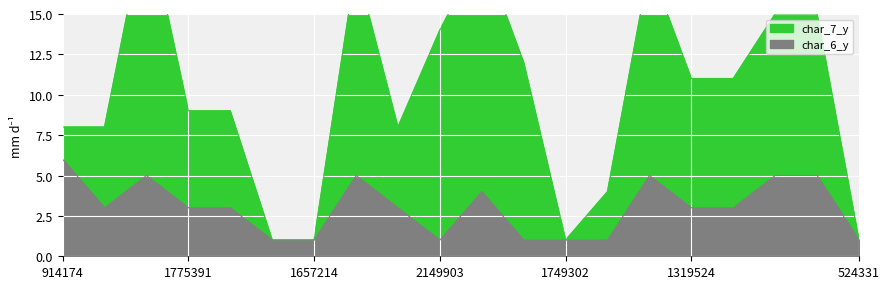

Where is char_6_y nearest to the value 3?

228093